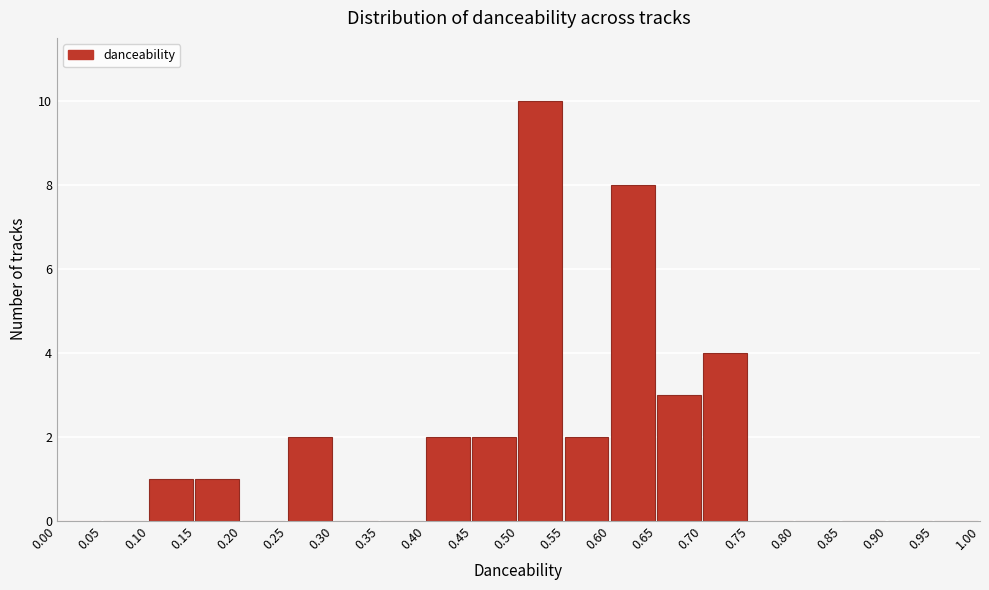

How tall is the bar that spans 0.40 to 0.45 on the x-axis? The values are not printed on the chart, so give them approximately, as read against the axis.

2